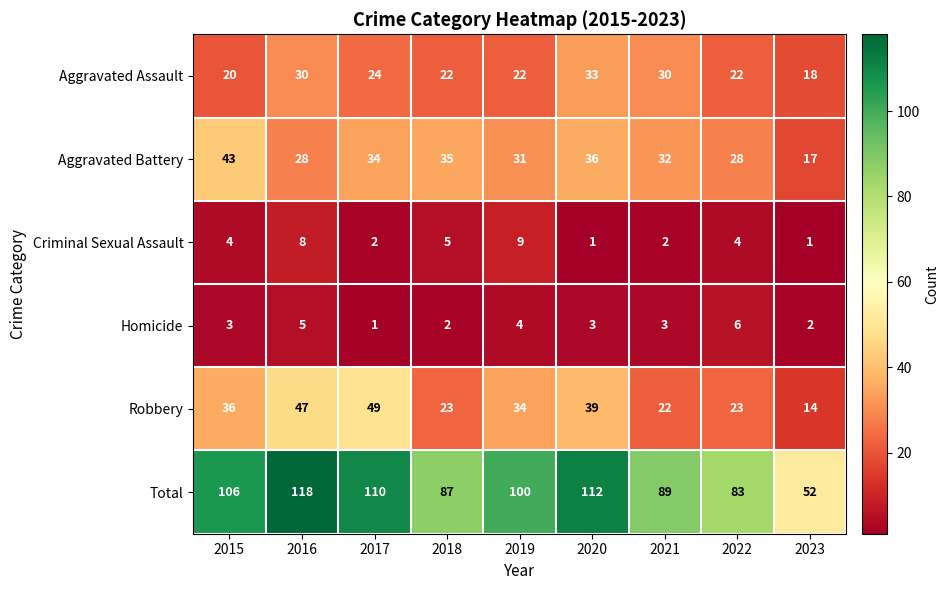

What is the difference between the maximum and minimum values in the Criminal Sexual Assault series?

8